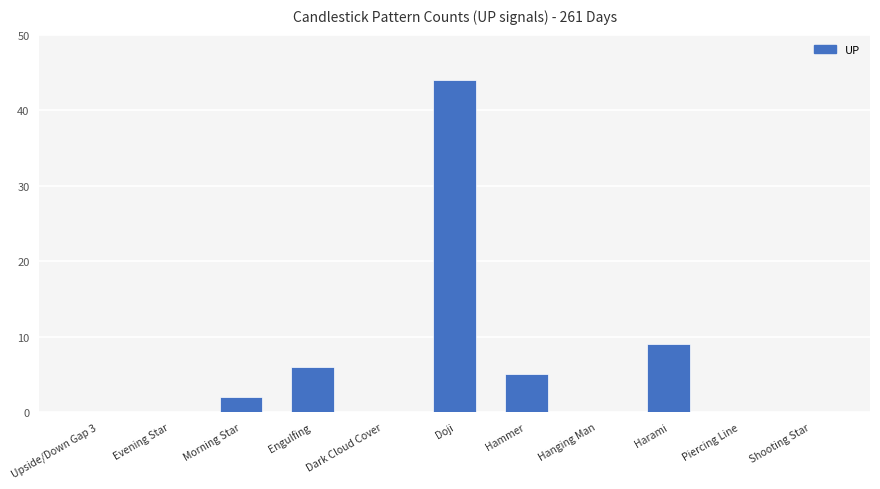

How many categories are shown in the chart?

11